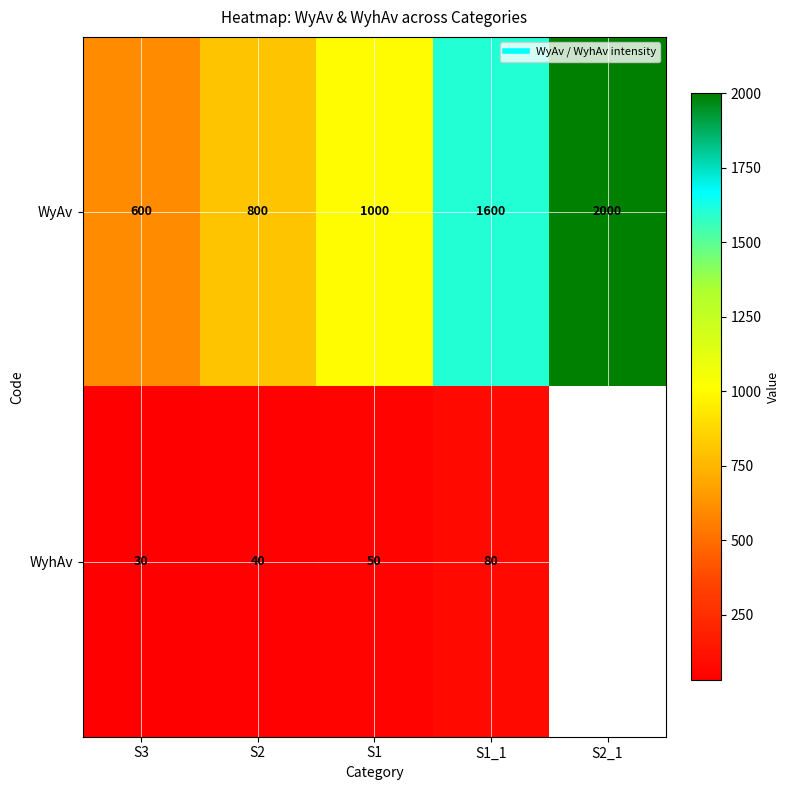

Is the value of WyhAv at S2 greater than the value of WyAv at S2?

No